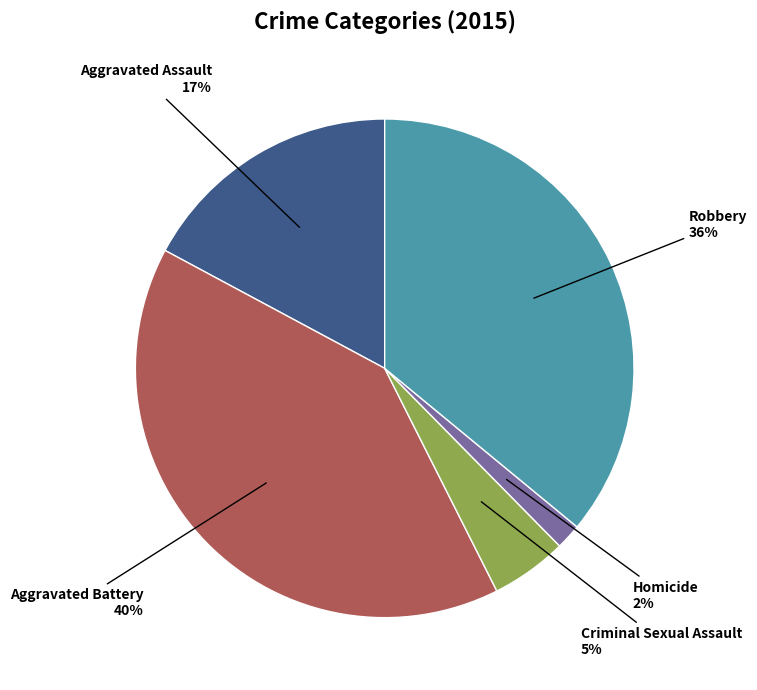

Which category has the smallest portion of the pie?

Homicide